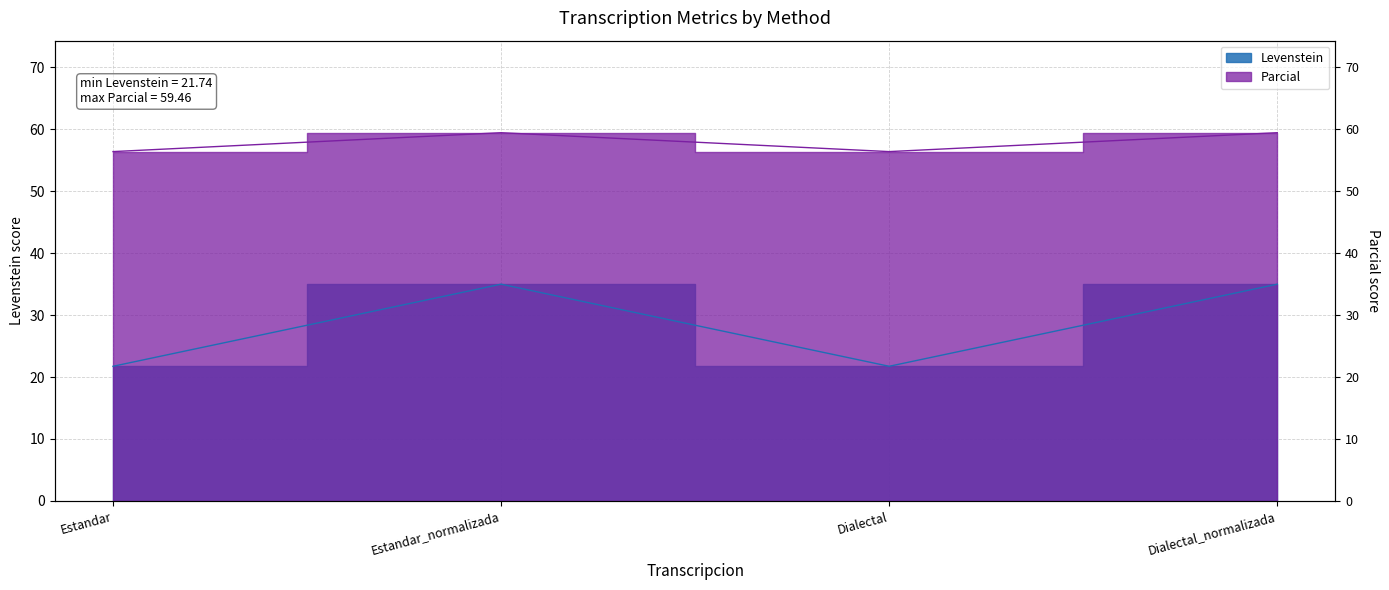

Reading left to right, extract all data points from this chart.

Levenstein: Estandar=21.7	Estandar_normalizada=35.0	Dialectal=21.7	Dialectal_normalizada=35.0
Parcial: Estandar=56.4	Estandar_normalizada=59.5	Dialectal=56.4	Dialectal_normalizada=59.5